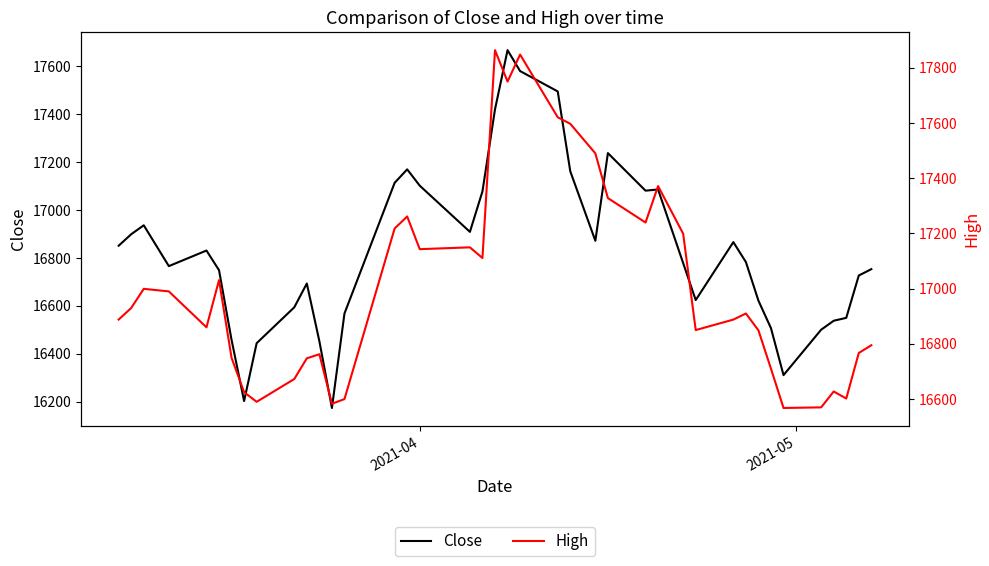

What are all the series names shown in the legend?

Close, High